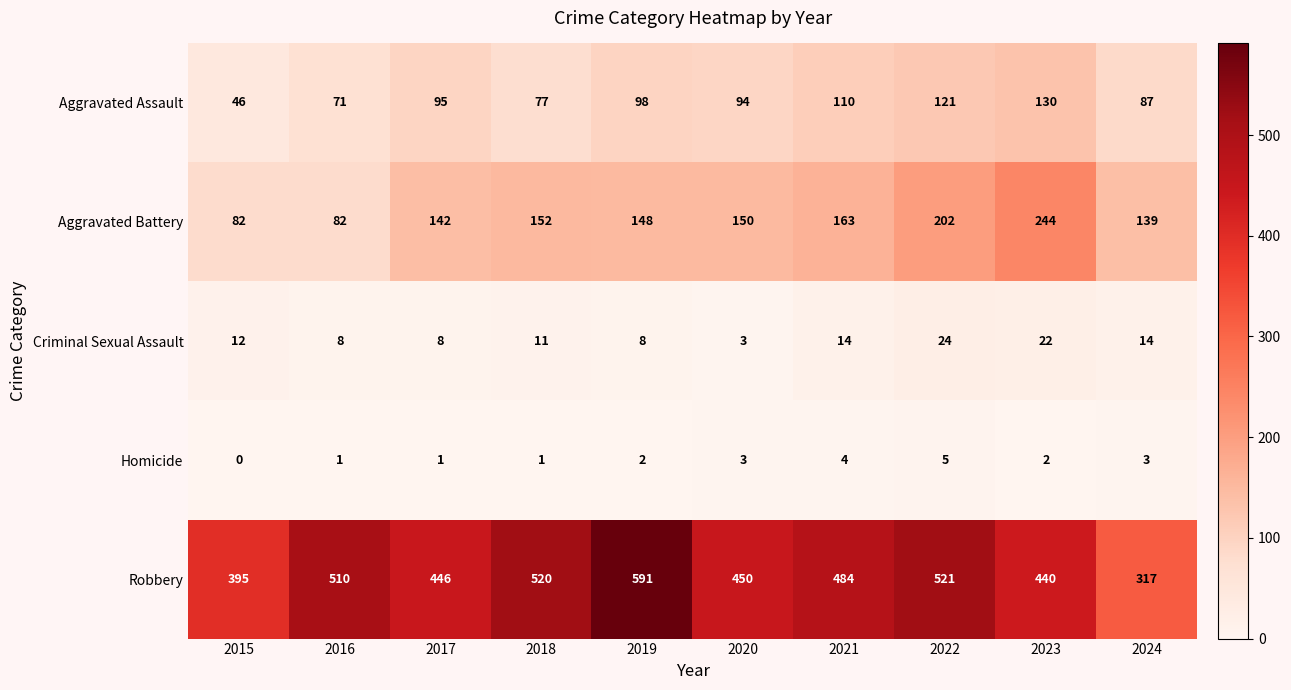

At which label is Aggravated Assault closest to 88?

2024